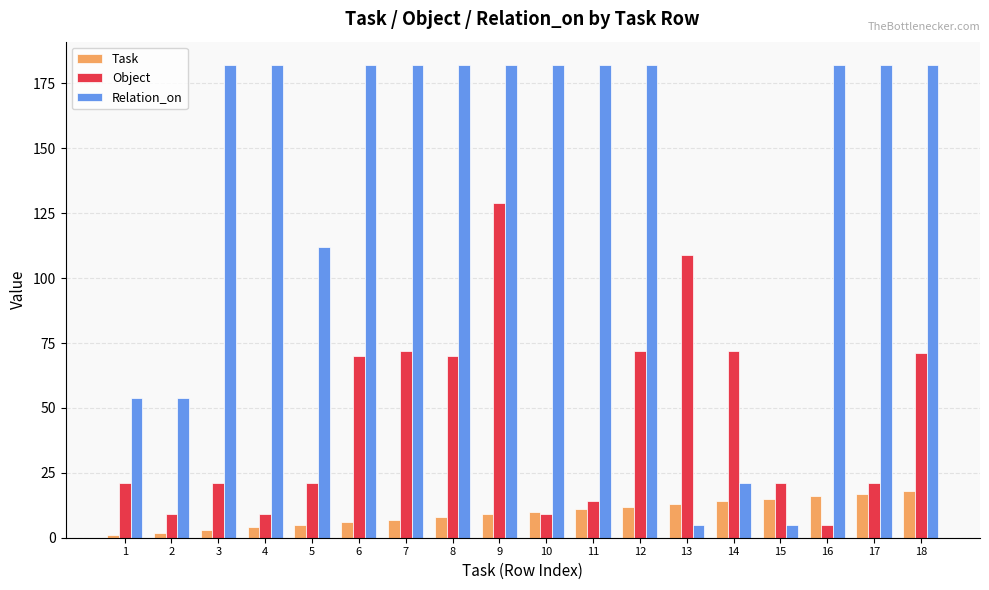

Reading right to left, list all the values displayed in this chart.

Task: 18	17	16	15	14	13	12	11	10	9	8	7	6	5	4	3	2	1
Object: 71	21	5	21	72	109	72	14	9	129	70	72	70	21	9	21	9	21
Relation_on: 182	182	182	5	21	5	182	182	182	182	182	182	182	112	182	182	54	54